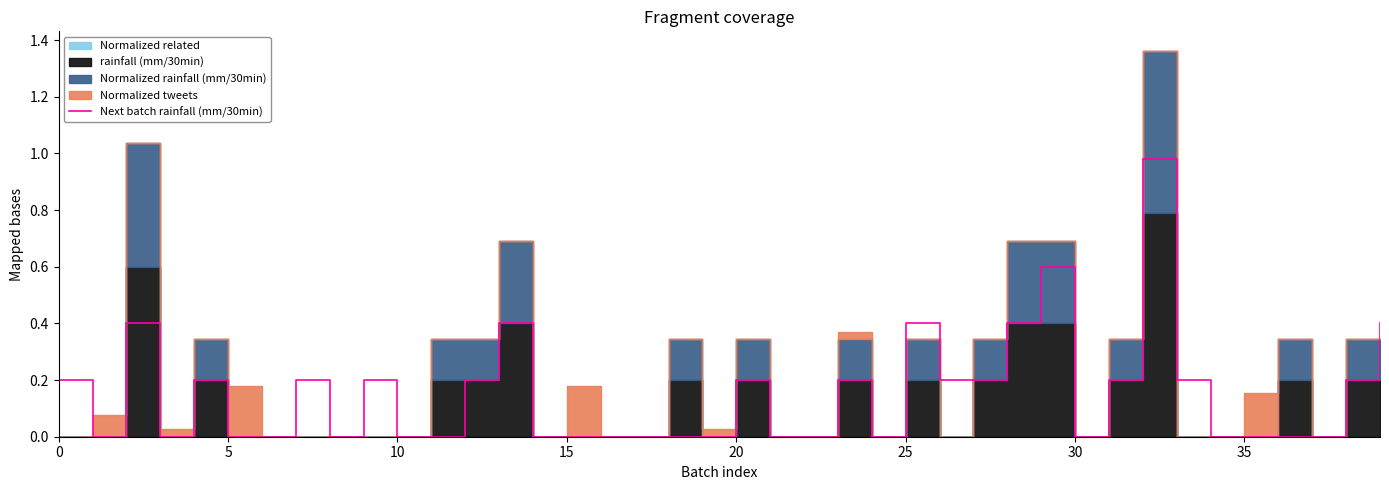

The Next batch rainfall (mm/30min) series shows 0.2 at 20. True or false?

True